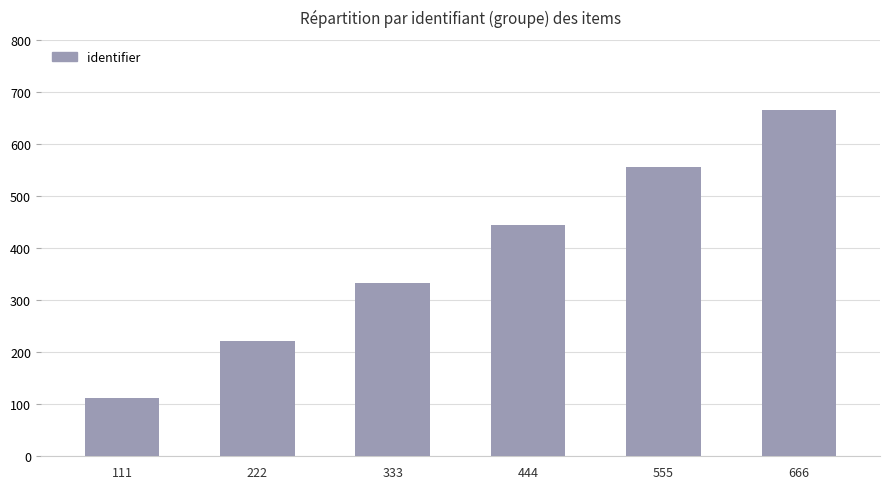

Is it true that the value at 333 is 333?

True